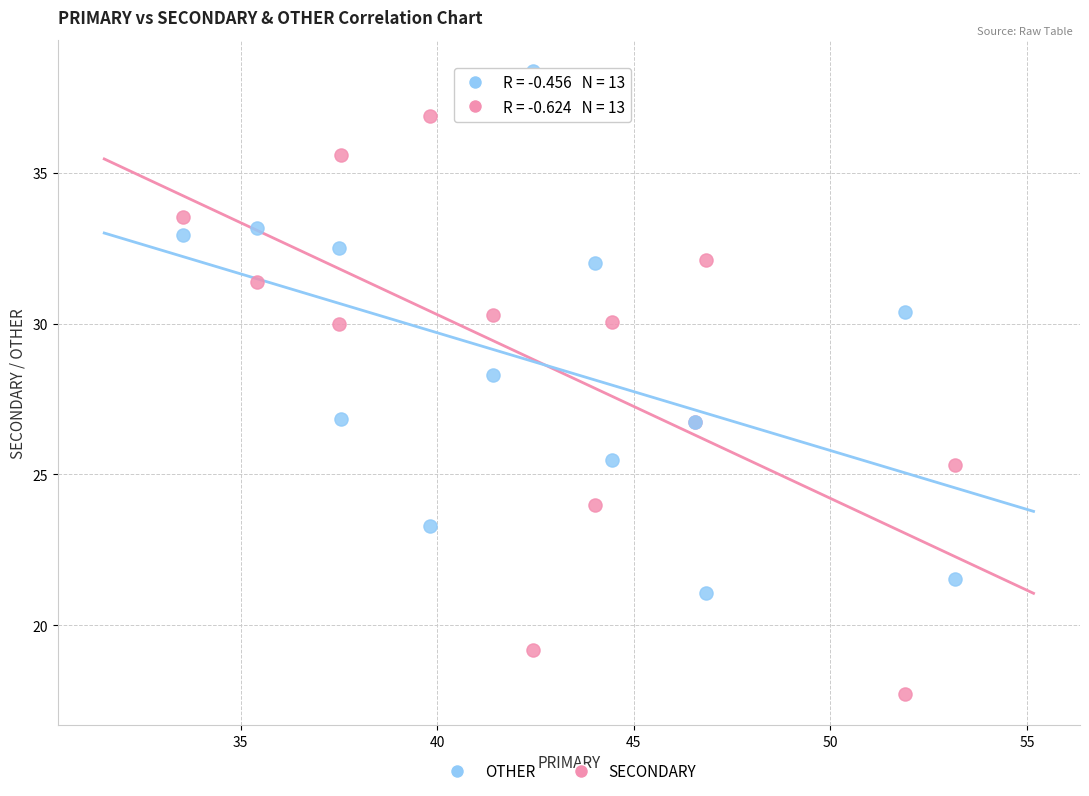

Which series has the widest spread of Y values?

SECONDARY